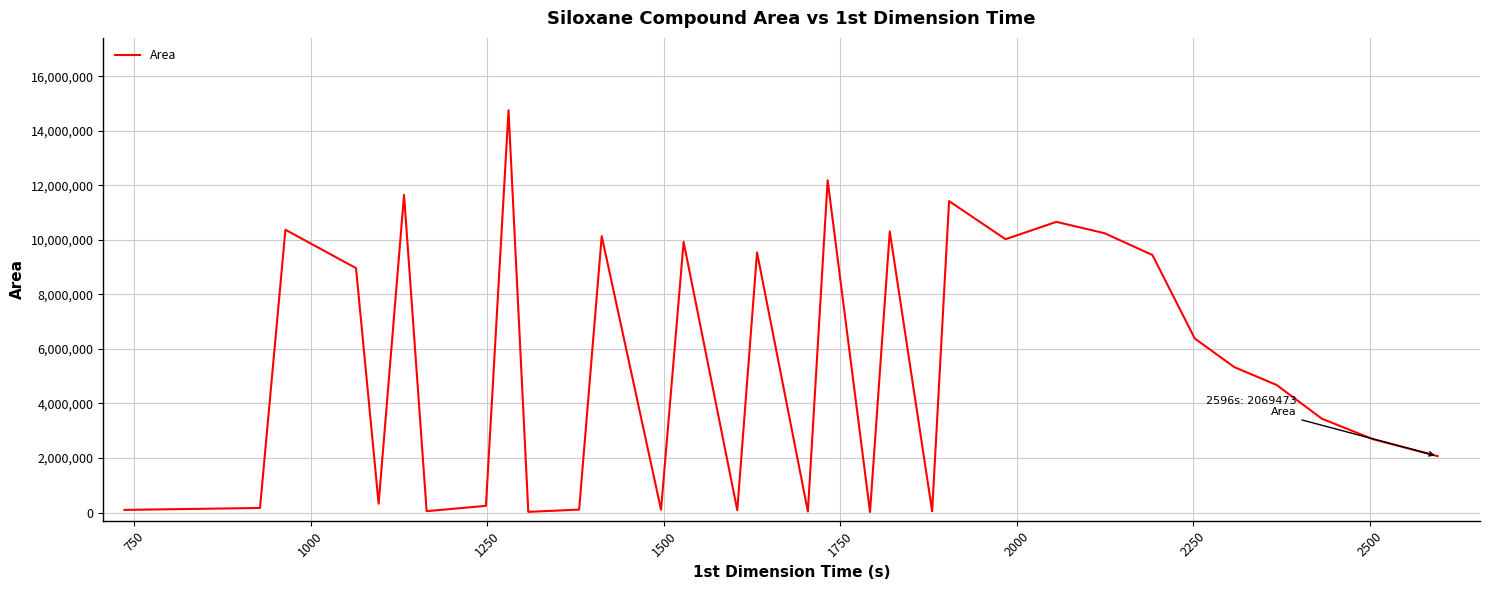

What is the difference between the maximum and minimum values?

14727609